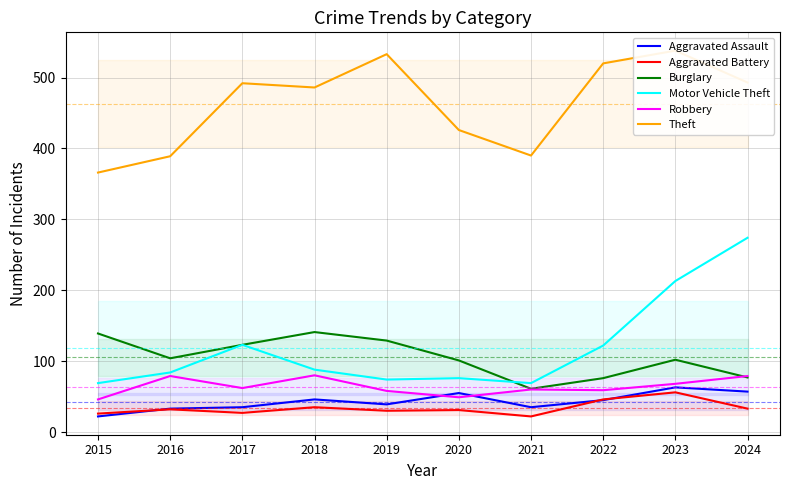

Read the Motor Vehicle Theft value at 2015, to the nearest 50.

50